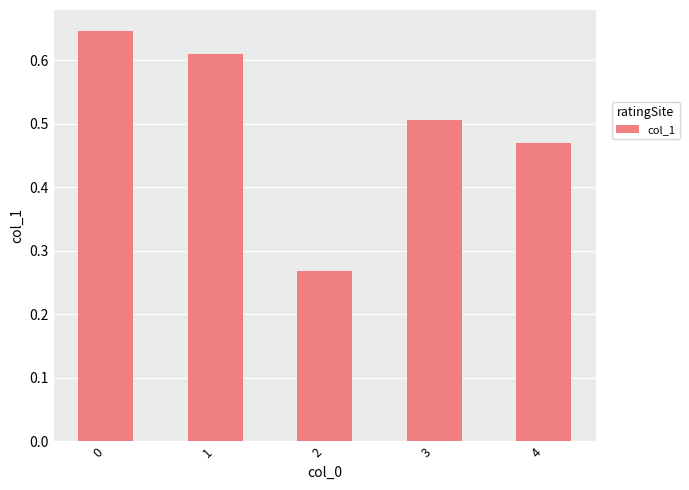

What is the change in value from 1 to 4?

-0.1